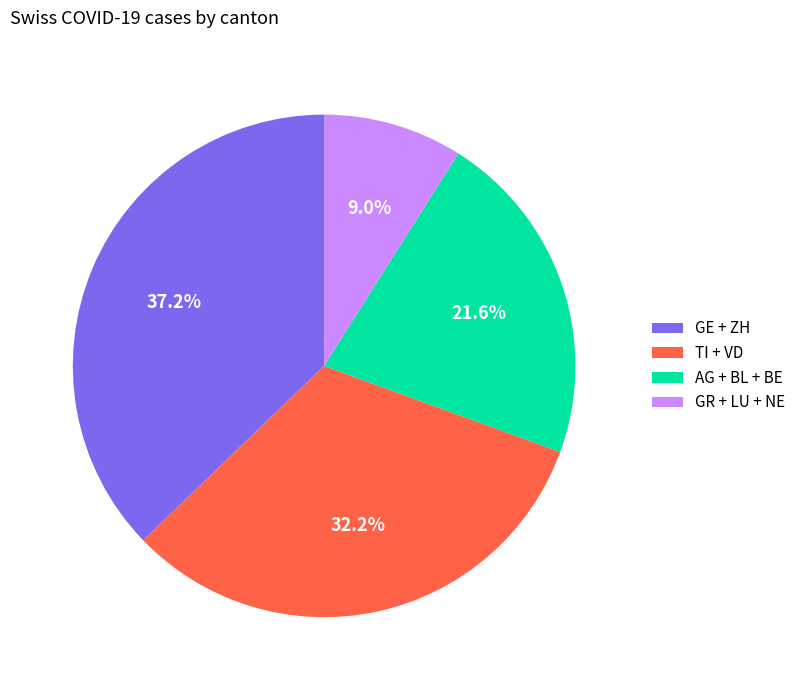

Does any single category account for the majority?

No